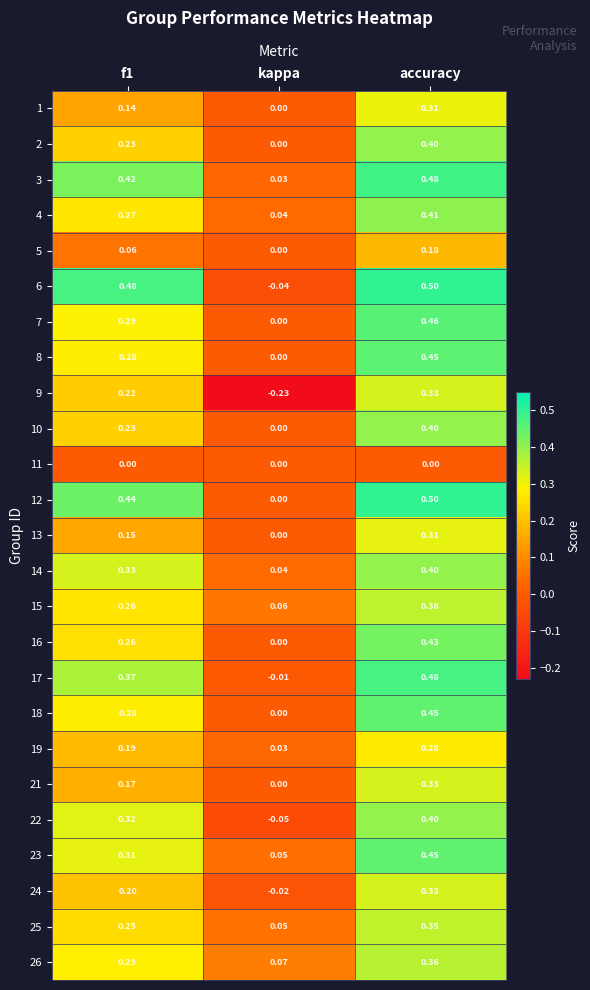

At which label is 17 closest to 0?

kappa